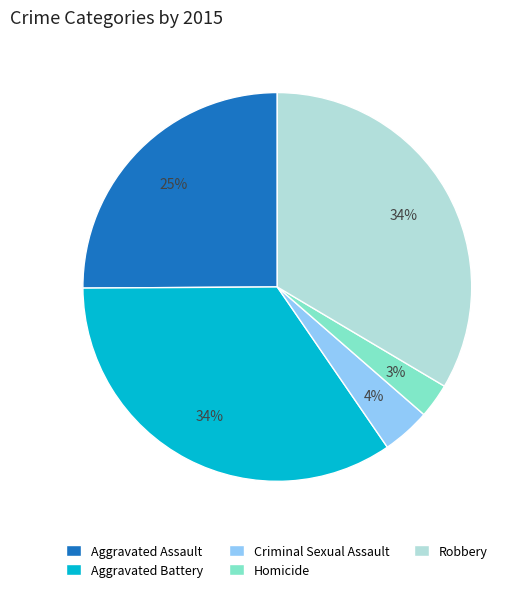

How many segments does this pie chart have?

5